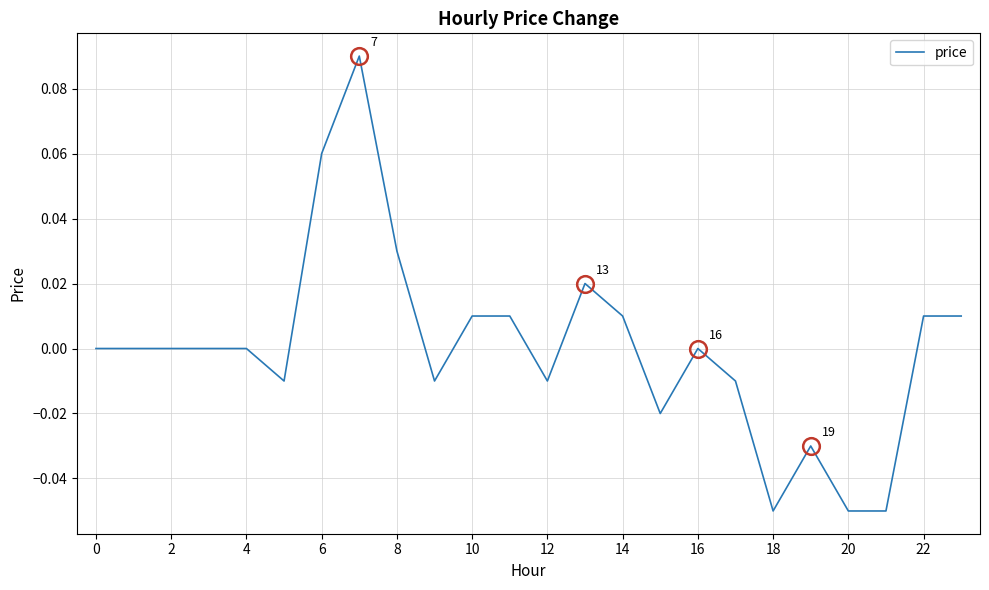

Does the chart display data point markers on the line(s)?

No